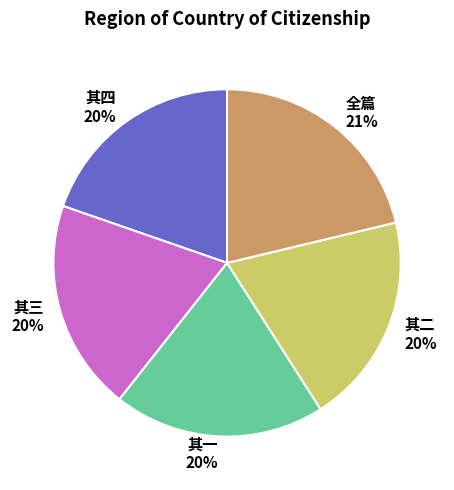

Between 全篇 and 其四, which is larger?

全篇